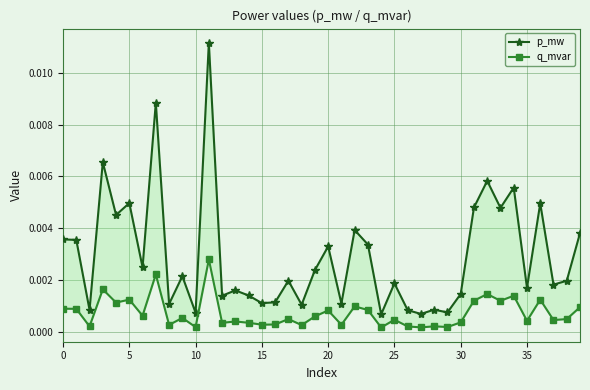

At which category is the sum across all series the highest?

11